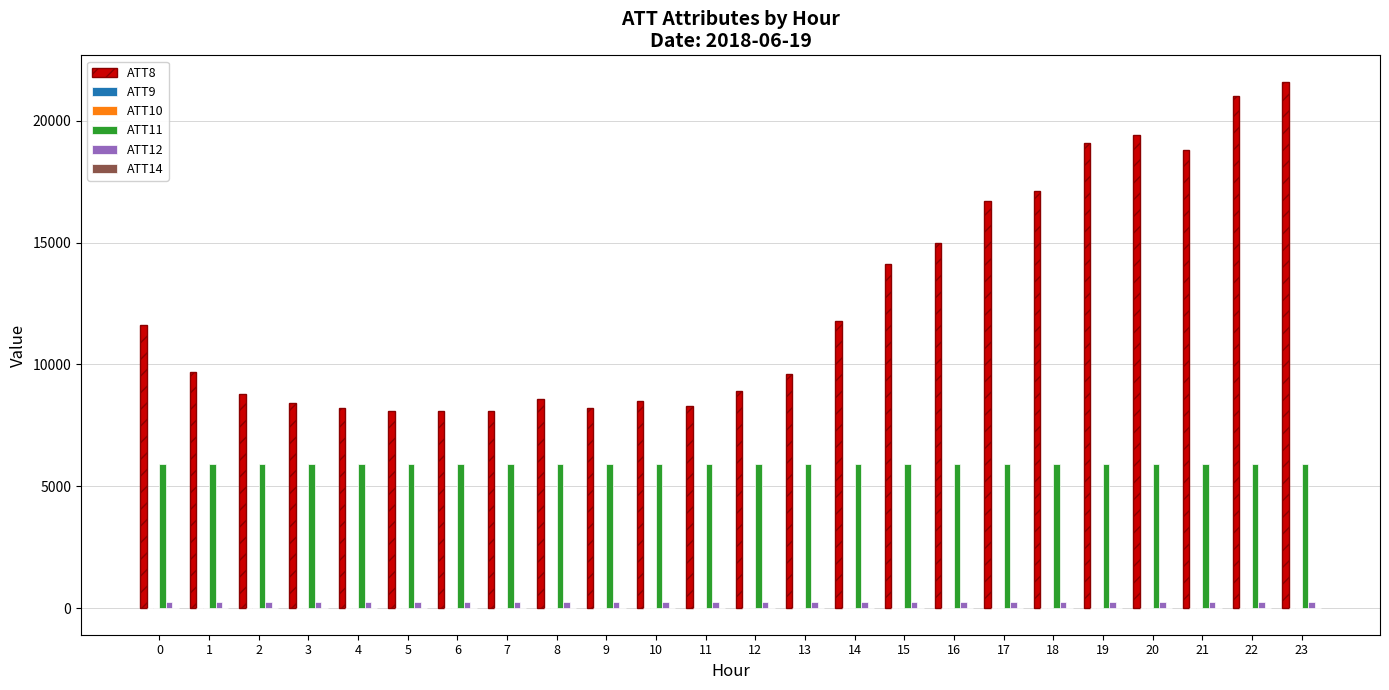

The value of ATT11 at 12 is 5907.9. True or false?

True